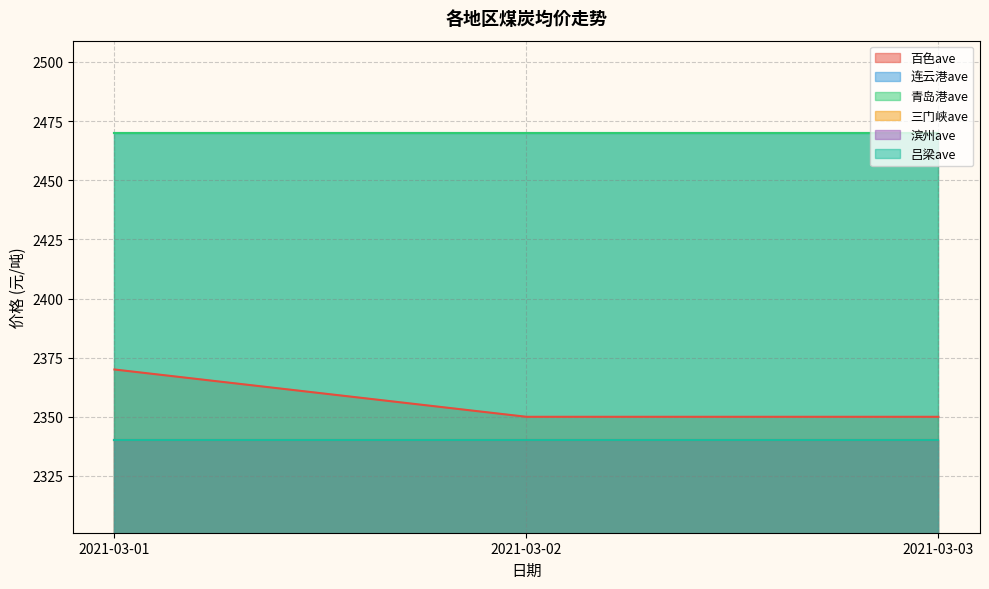

Is the value of 百色ave at 2021-03-02 greater than the value of 三门峡ave at 2021-03-01?

Yes